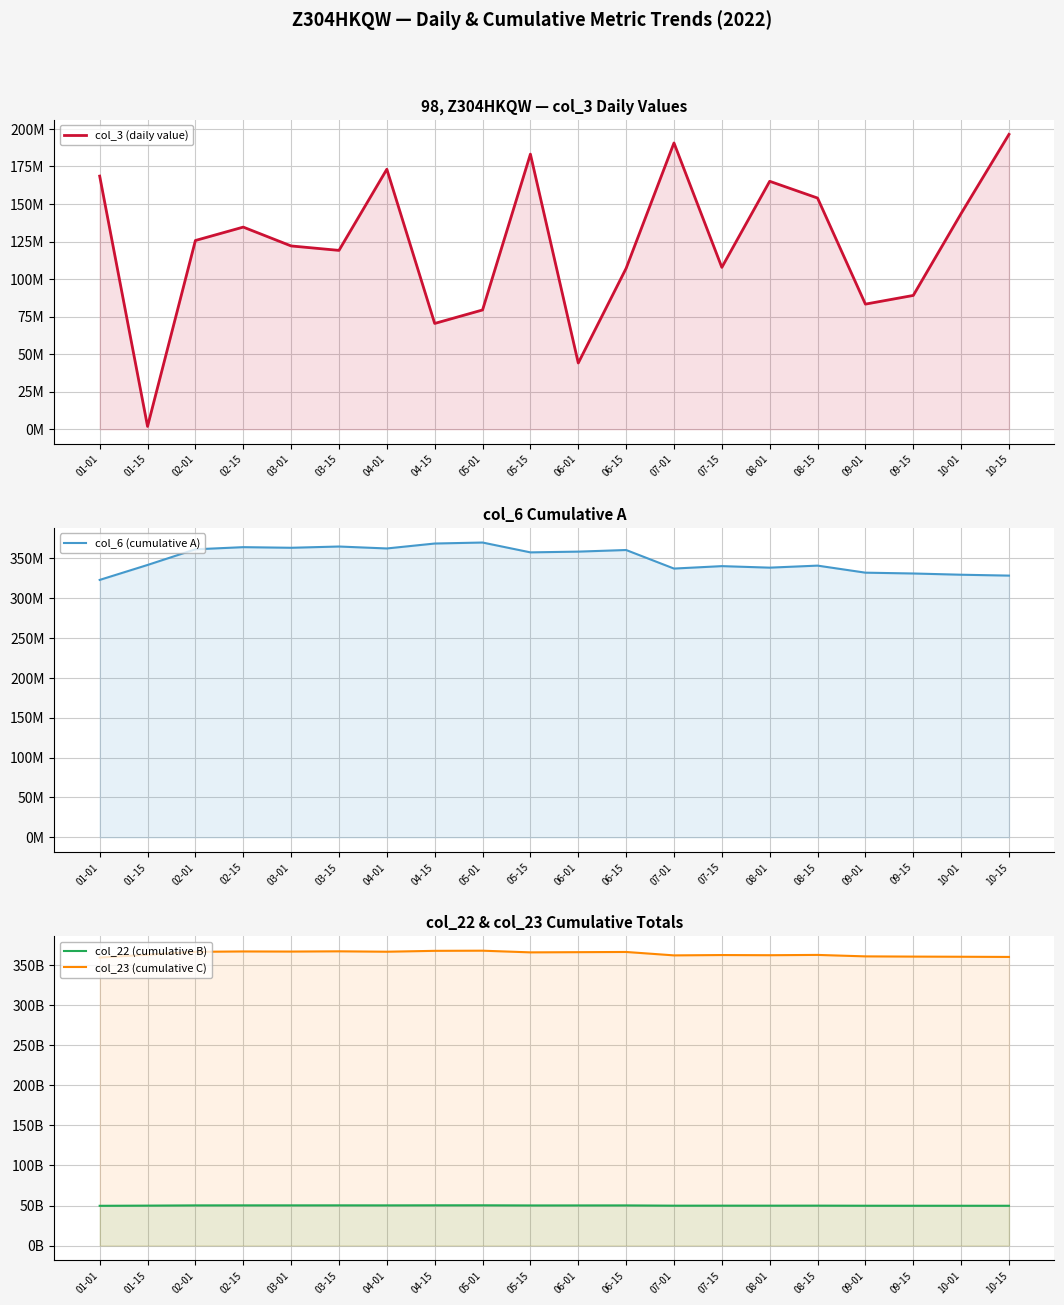

True or false: col_3 (daily value) and col_6 (cumulative A) intersect in this chart.

False